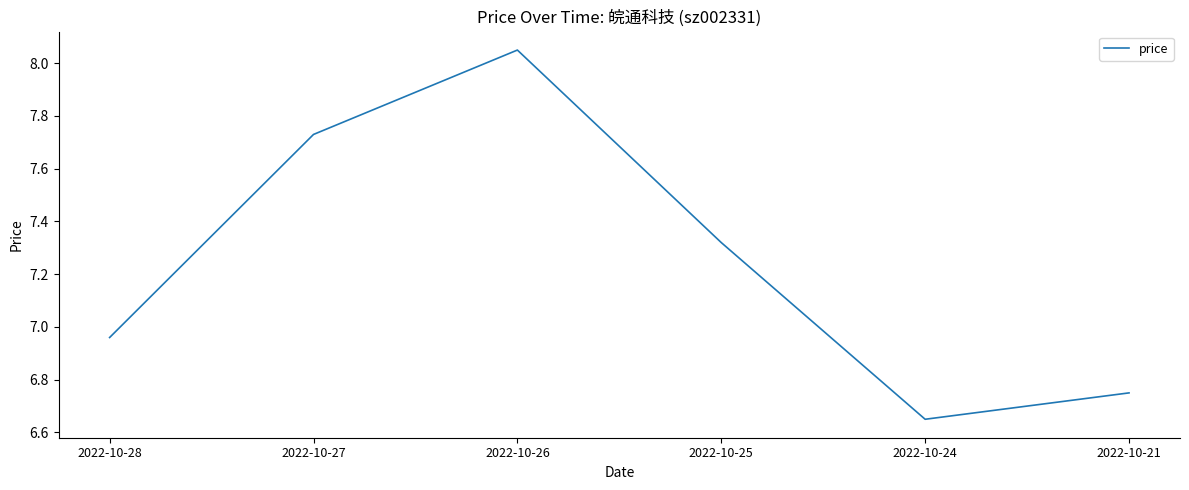

At which label does the data first exceed 7?

2022-10-27